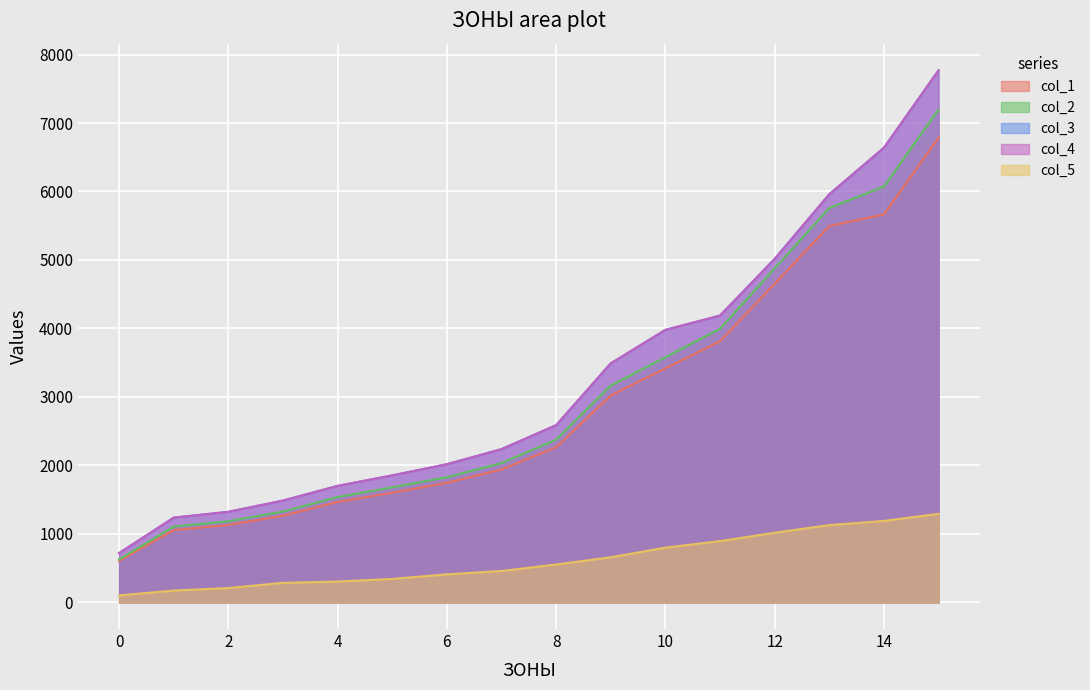

Rank the categories by col_2 value from highest to lowest.

15, 14, 13, 12, 11, 10, 9, 8, 7, 6, 5, 4, 3, 2, 1, 0